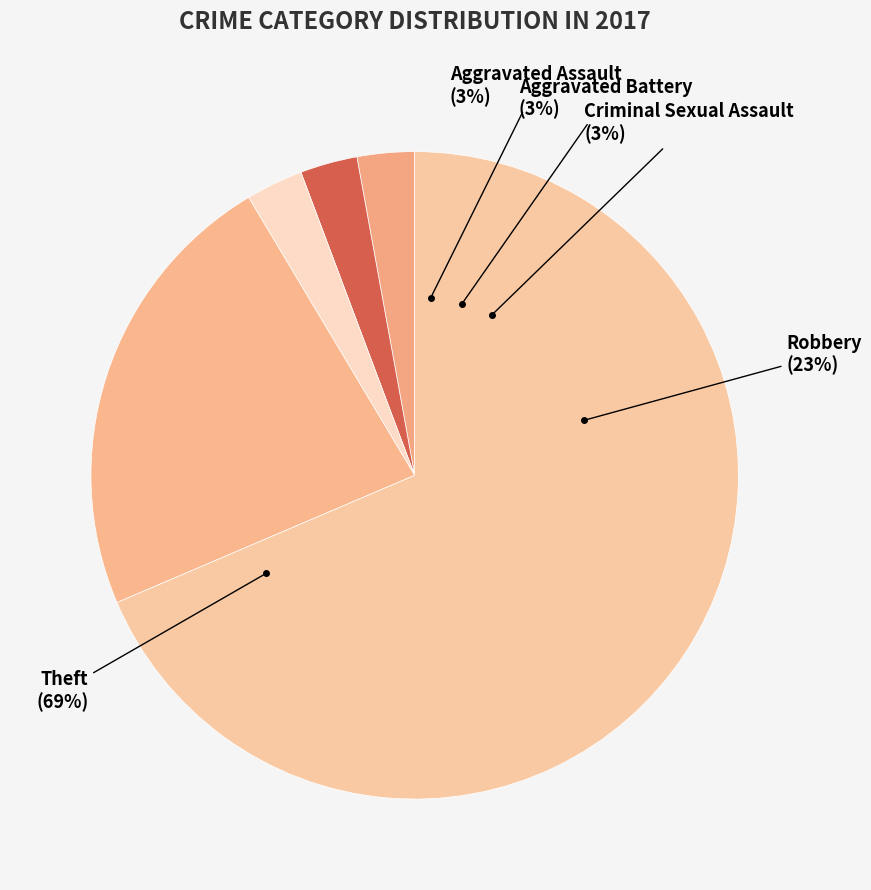

To the nearest percent, what percentage of the pie is Aggravated Assault?

3%